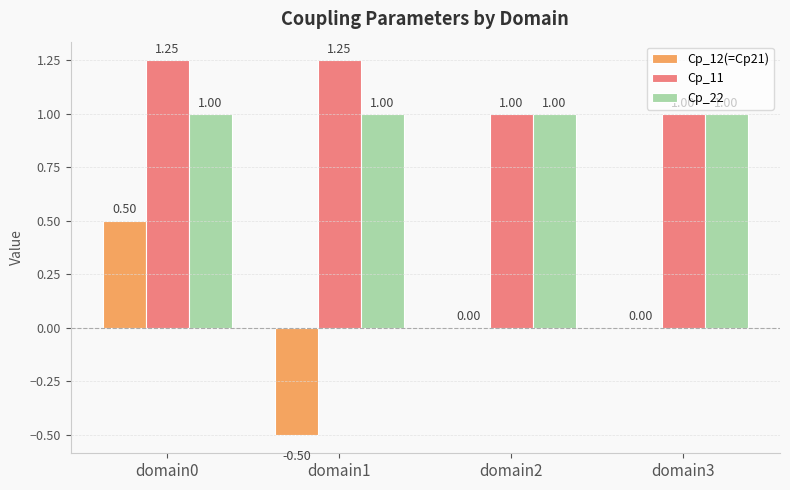

How many groups of bars are there?

4